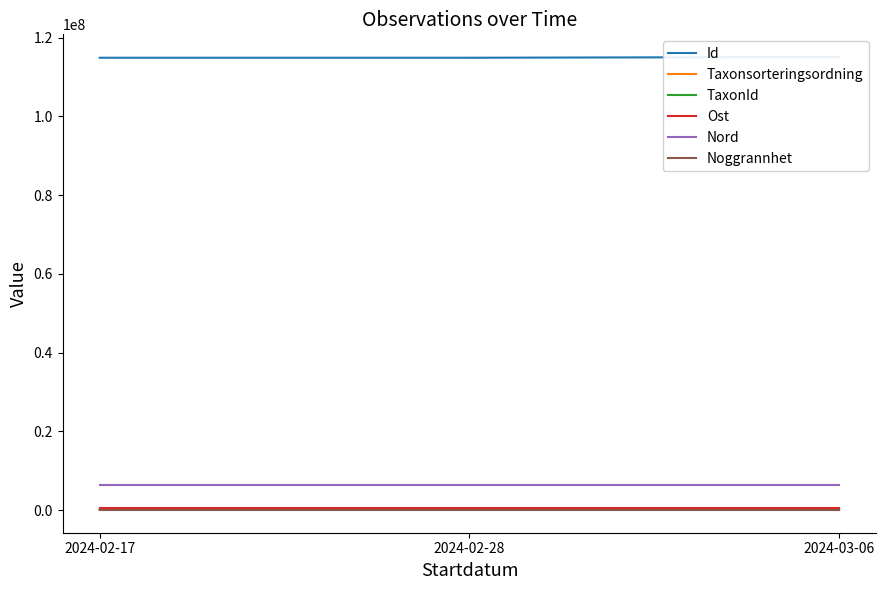

How many lines are shown in the chart?

6